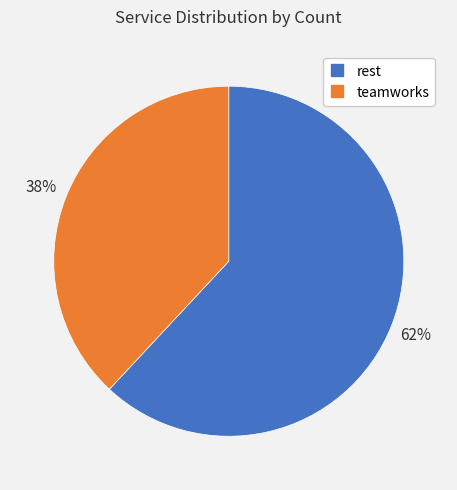

Count the number of slices in the pie.

2